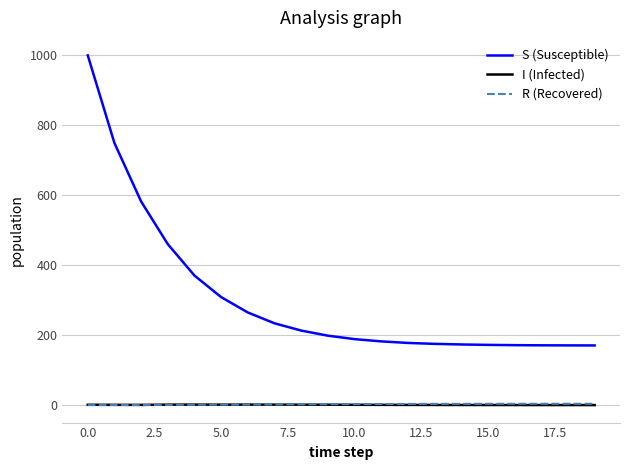

True or false: S (Susceptible) and I (Infected) intersect in this chart.

False